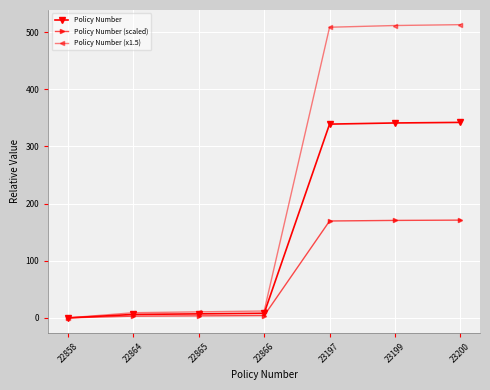

What is the greatest value displayed?

513.0